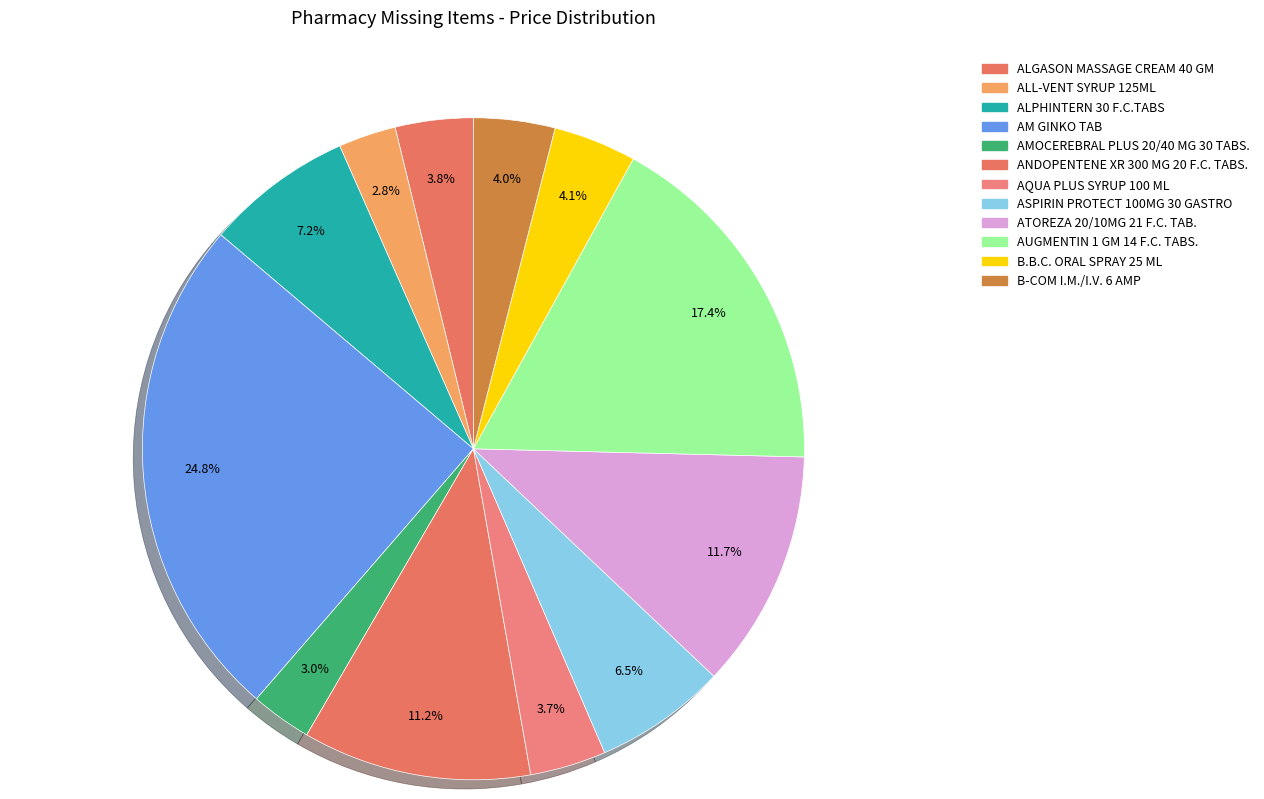

Is the sum of ATOREZA 20/10MG 21 F.C. TAB. and B-COM I.M./I.V. 6 AMP greater than half?

No